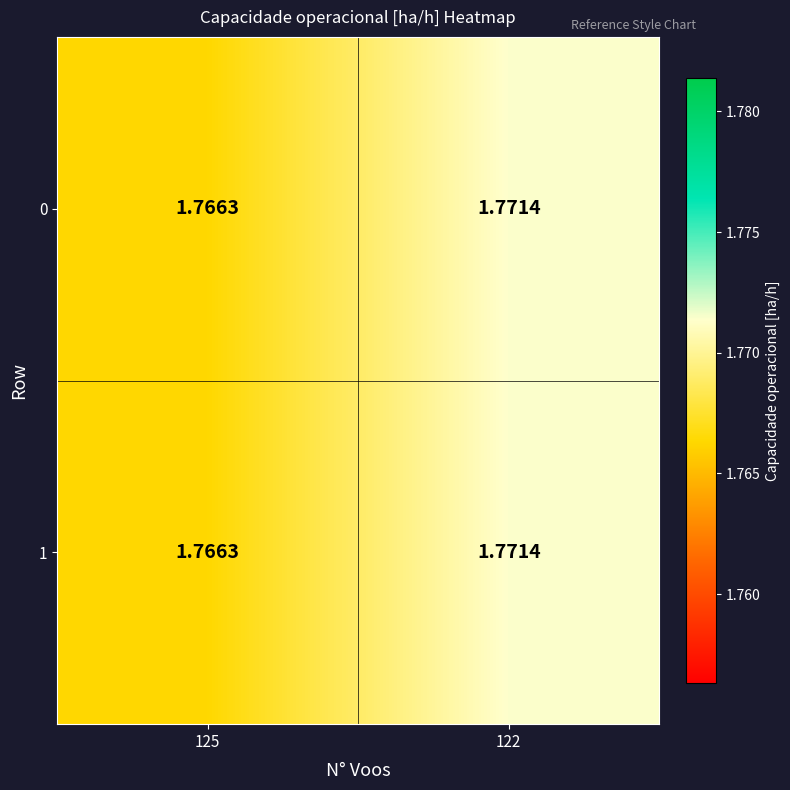

Is the value of 1 at 122 greater than the value of 0 at 125?

Yes